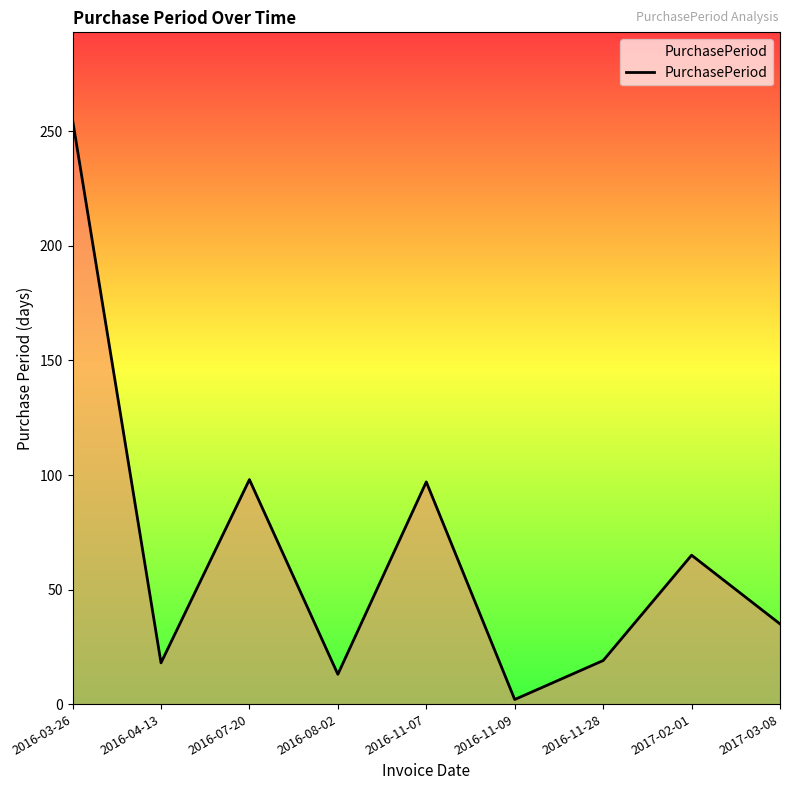

What is the difference between the maximum and minimum values?

253